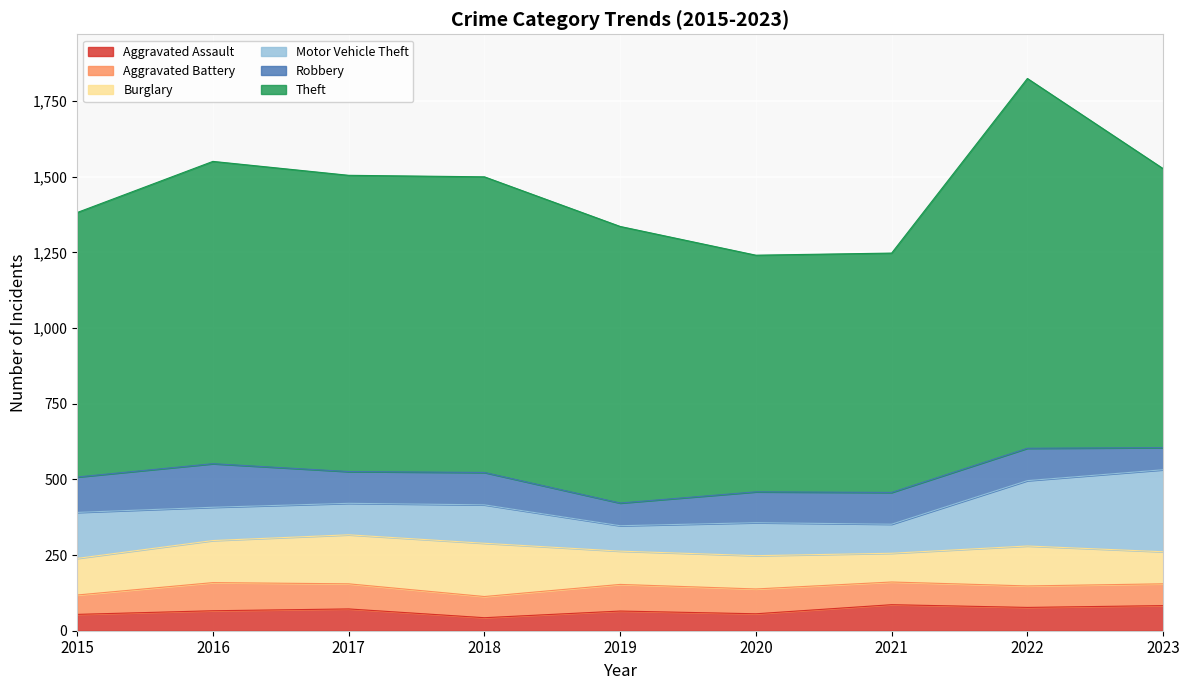

What is the value of the Theft point at the 6th from the left?

782